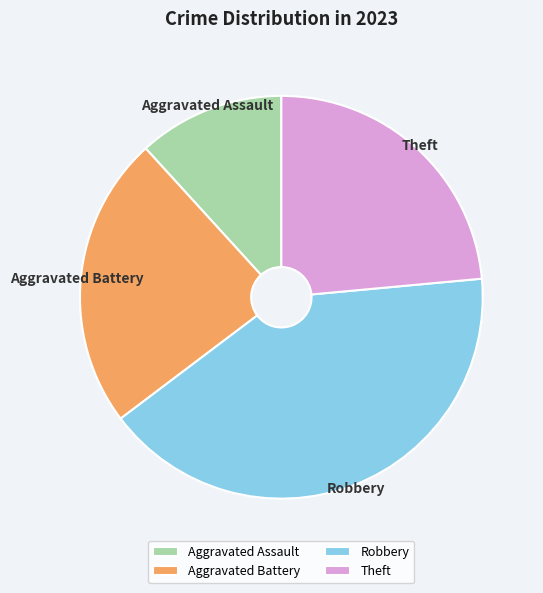

Is there any slice that represents more than half of the pie?

No